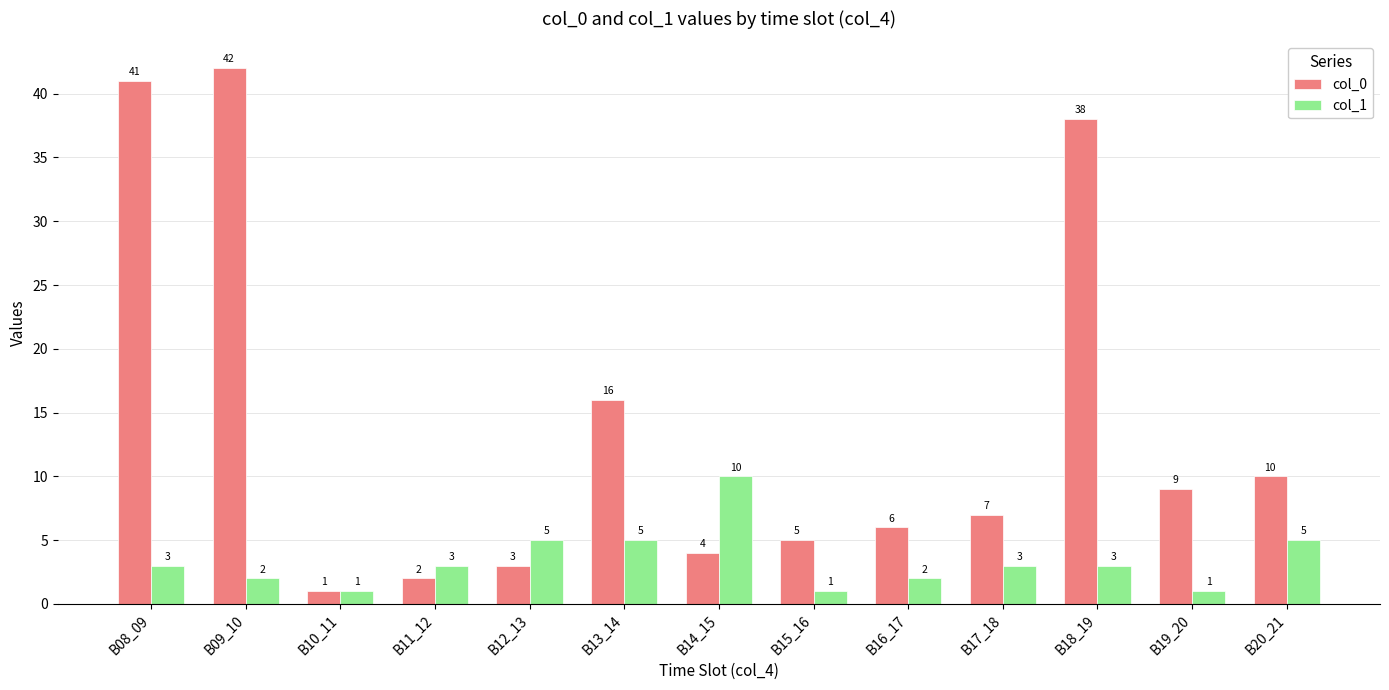

Is it true that col_0 equals 2 at B14_15?

False